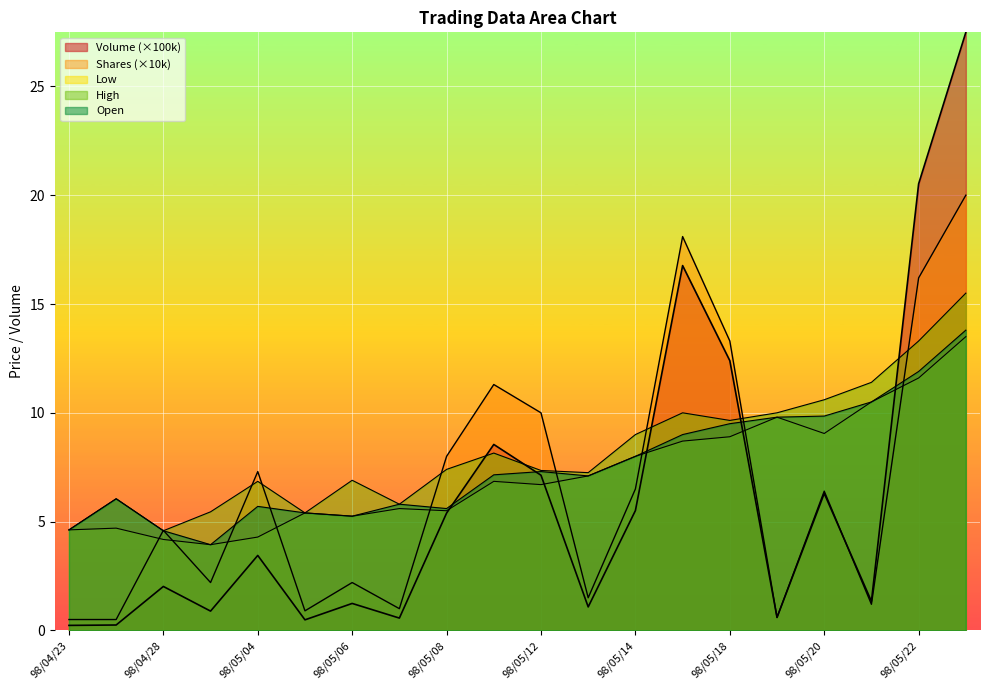

Reading left to right, what are all the values shown in this chart?

Volume: 98/04/23=0.2	98/04/27=0.2	98/04/28=2.0	98/04/30=0.9	98/05/04=3.4	98/05/05=0.5	98/05/06=1.2	98/05/07=0.6	98/05/08=5.4	98/05/11=8.5	98/05/12=7.1	98/05/13=1.1	98/05/14=5.5	98/05/15=16.8	98/05/18=12.4	98/05/19=0.6	98/05/20=6.3	98/05/21=1.3	98/05/22=20.5	98/05/25=27.5
Shares: 98/04/23=0.5	98/04/27=0.5	98/04/28=4.6	98/04/30=2.2	98/05/04=7.3	98/05/05=0.9	98/05/06=2.2	98/05/07=1.0	98/05/08=8.0	98/05/11=11.3	98/05/12=10.0	98/05/13=1.5	98/05/14=6.5	98/05/15=18.1	98/05/18=13.3	98/05/19=0.6	98/05/20=6.4	98/05/21=1.2	98/05/22=16.2	98/05/25=20.0
Low: 98/04/23=4.6	98/04/27=4.7	98/04/28=4.2	98/04/30=3.9	98/05/04=4.3	98/05/05=5.4	98/05/06=5.2	98/05/07=5.6	98/05/08=5.5	98/05/11=6.8	98/05/12=6.7	98/05/13=7.1	98/05/14=8.0	98/05/15=8.7	98/05/18=8.9	98/05/19=9.8	98/05/20=9.1	98/05/21=10.5	98/05/22=11.6	98/05/25=13.5
High: 98/04/23=4.6	98/04/27=6.0	98/04/28=4.6	98/04/30=5.5	98/05/04=6.8	98/05/05=5.4	98/05/06=6.9	98/05/07=5.8	98/05/08=7.4	98/05/11=8.2	98/05/12=7.3	98/05/13=7.2	98/05/14=9.0	98/05/15=10.0	98/05/18=9.7	98/05/19=10.0	98/05/20=10.6	98/05/21=11.4	98/05/22=13.3	98/05/25=15.5
Open: 98/04/23=4.6	98/04/27=6.0	98/04/28=4.6	98/04/30=3.9	98/05/04=5.7	98/05/05=5.4	98/05/06=5.2	98/05/07=5.8	98/05/08=5.6	98/05/11=7.2	98/05/12=7.3	98/05/13=7.1	98/05/14=8.0	98/05/15=9.0	98/05/18=9.5	98/05/19=9.8	98/05/20=9.8	98/05/21=10.5	98/05/22=11.9	98/05/25=13.8